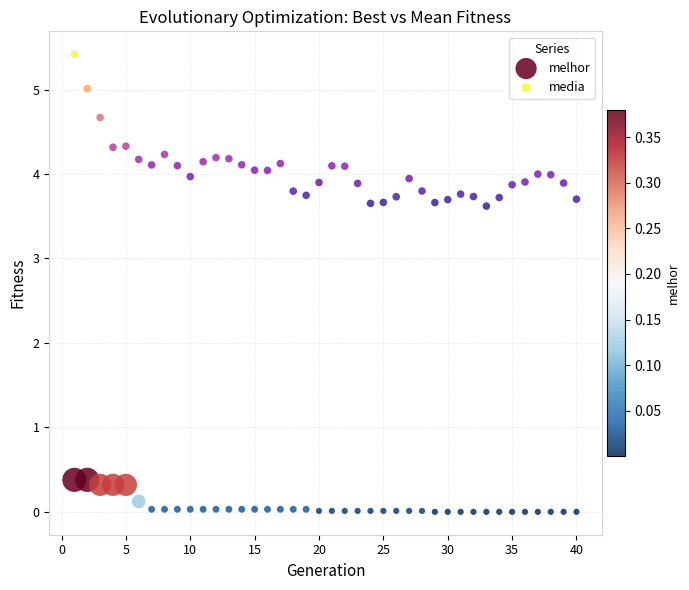

Which series contains the highest Y value?

media